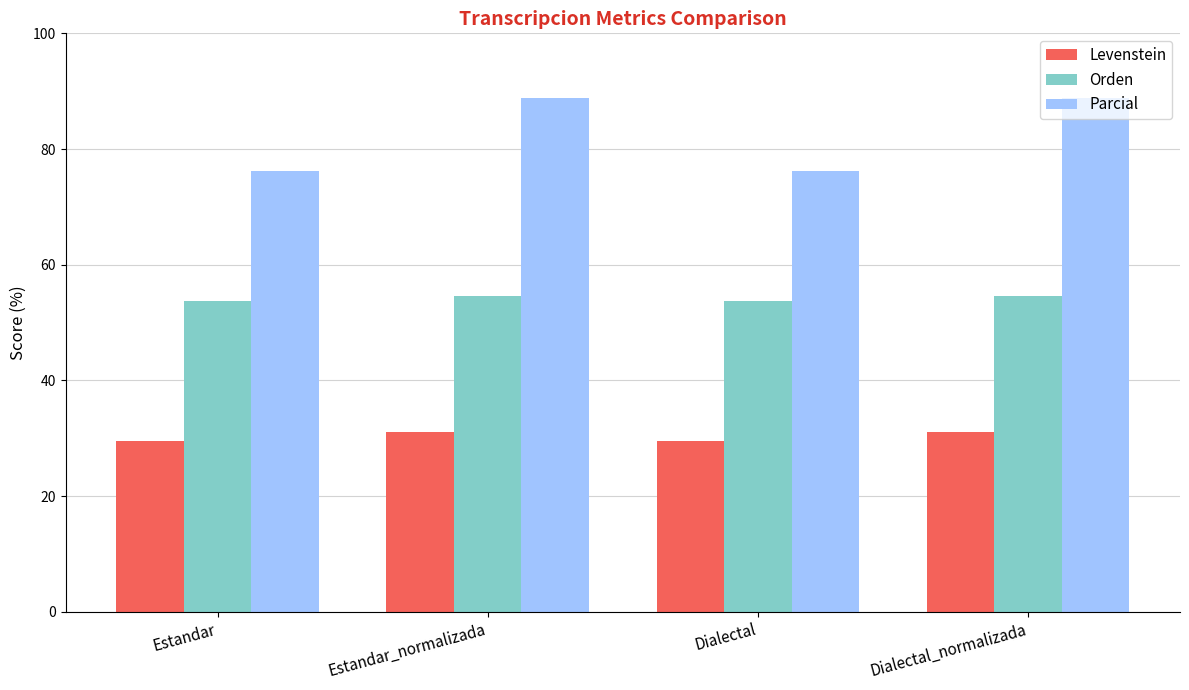

Reading right to left, what are all the values shown in this chart?

Levenstein: Dialectal_normalizada=31.0	Dialectal=29.6	Estandar_normalizada=31.0	Estandar=29.6
Orden: Dialectal_normalizada=54.5	Dialectal=53.7	Estandar_normalizada=54.5	Estandar=53.7
Parcial: Dialectal_normalizada=88.9	Dialectal=76.2	Estandar_normalizada=88.9	Estandar=76.2